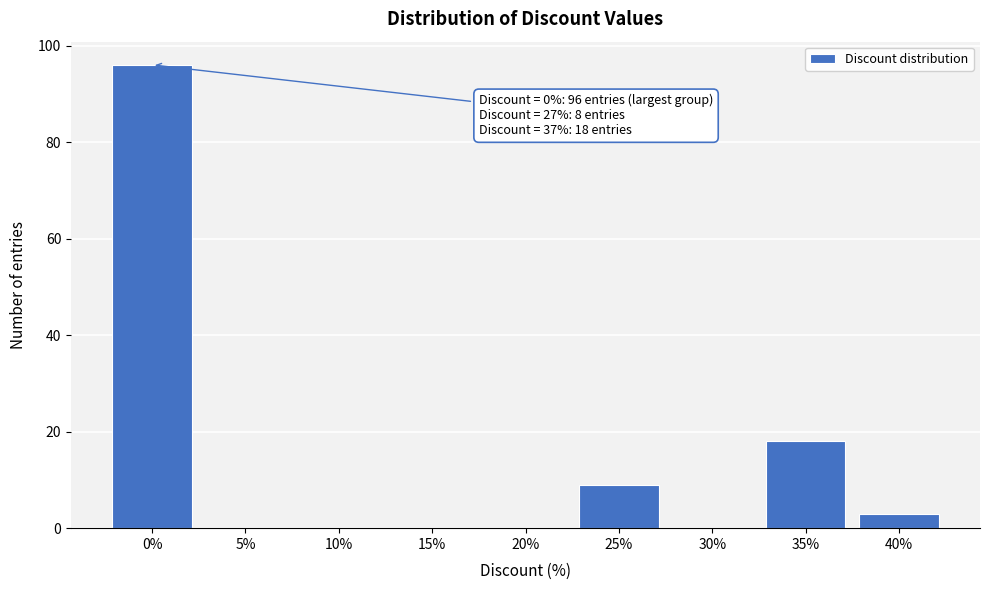

Reading left to right, extract all data points from this chart.

0%=96	5%=0	10%=0	15%=0	20%=0	25%=9	30%=0	35%=18	40%=3